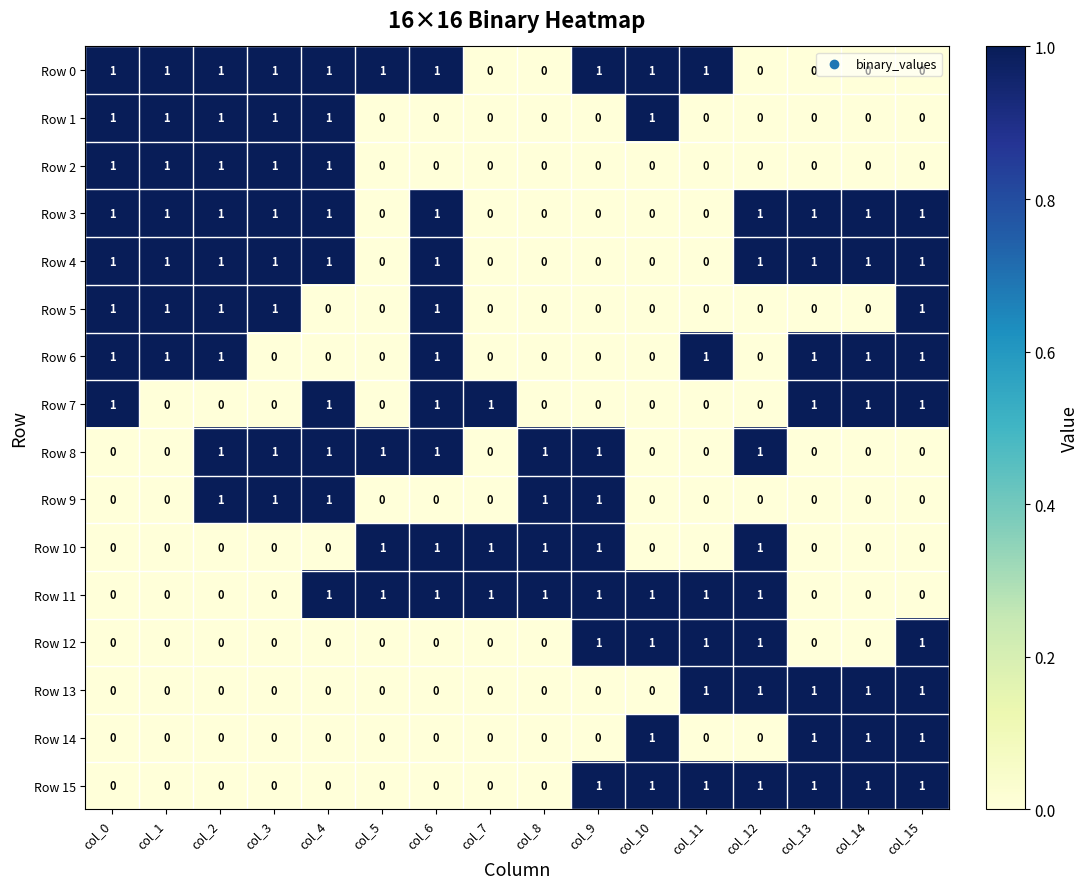

What is the total value across all series at col_9?

7